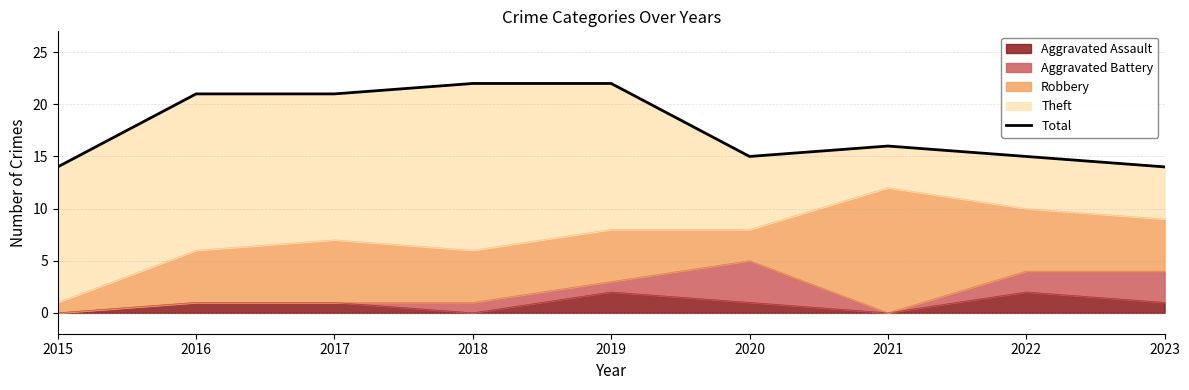

How many interior local valleys (lower than both neighbors) does the data have?

1